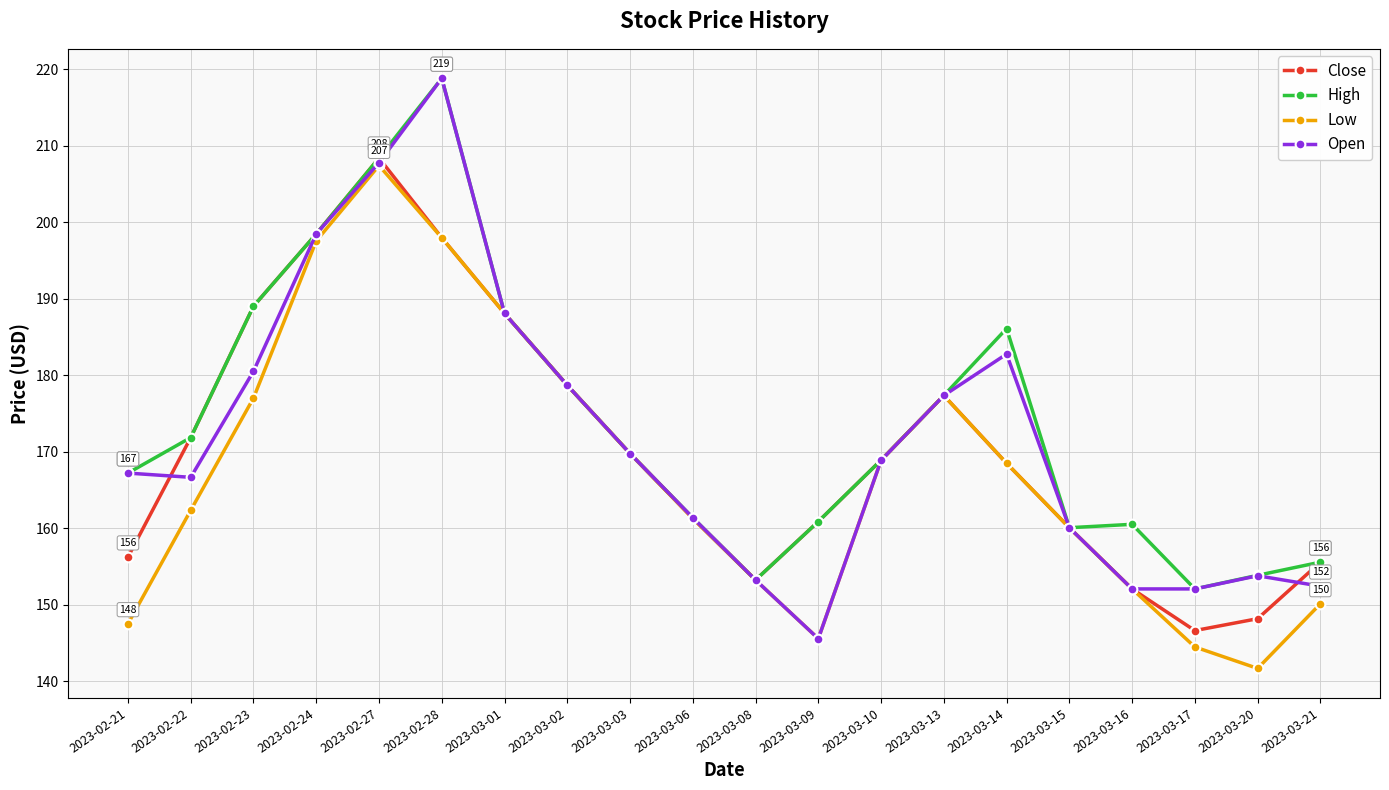

How many data points in Low are less than 168?

10